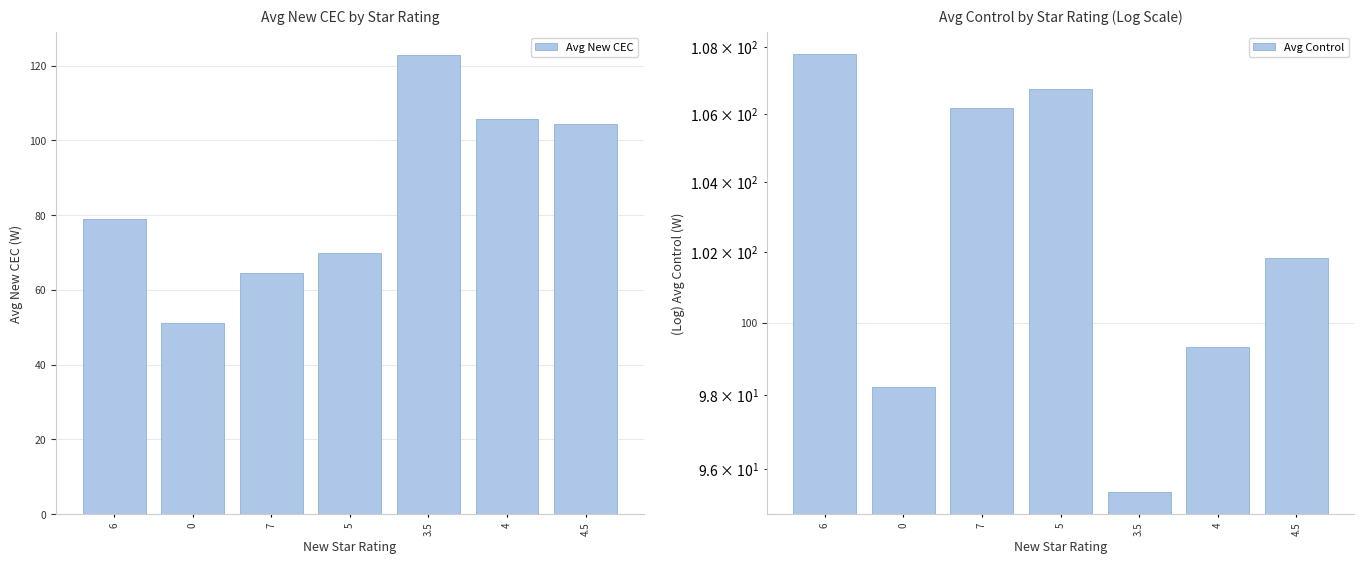

True or false: Avg New CEC has a value of 17.0 at 7.

False